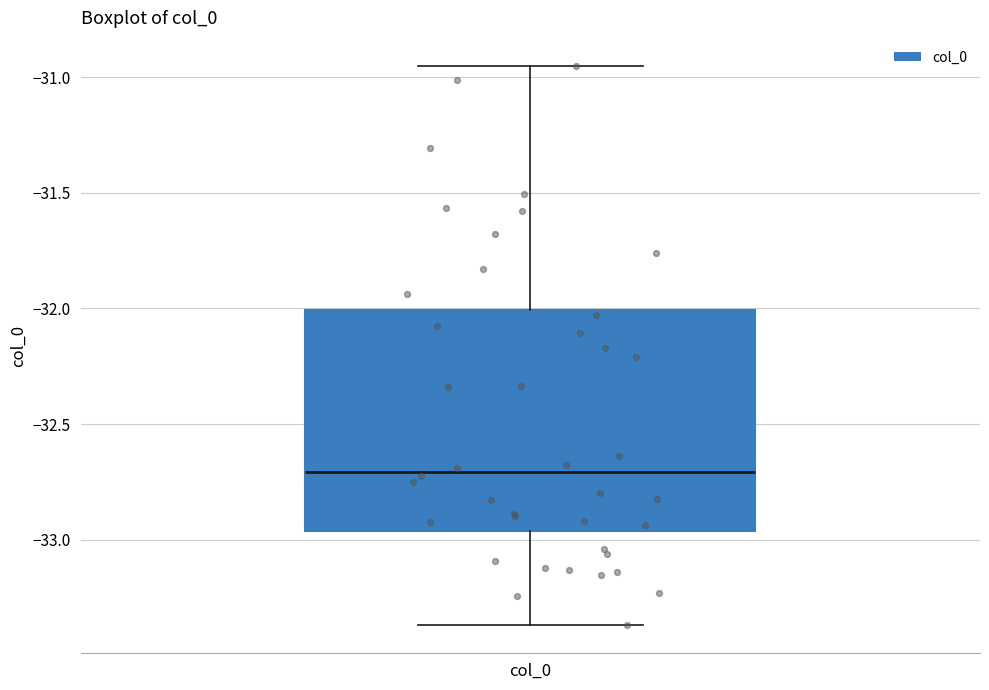

Where does the upper whisker of the box for col_0 end on the y-axis? The values are not printed on the chart, so give them approximately, as read against the axis.

-30.95